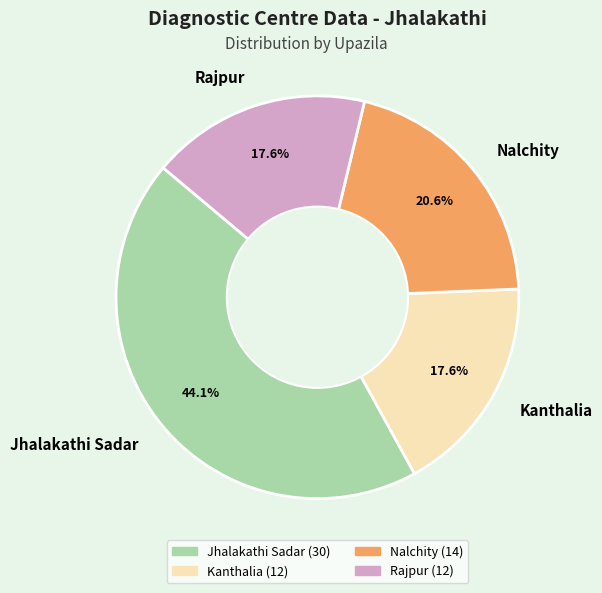

What is the largest slice in the pie chart?

Jhalakathi Sadar